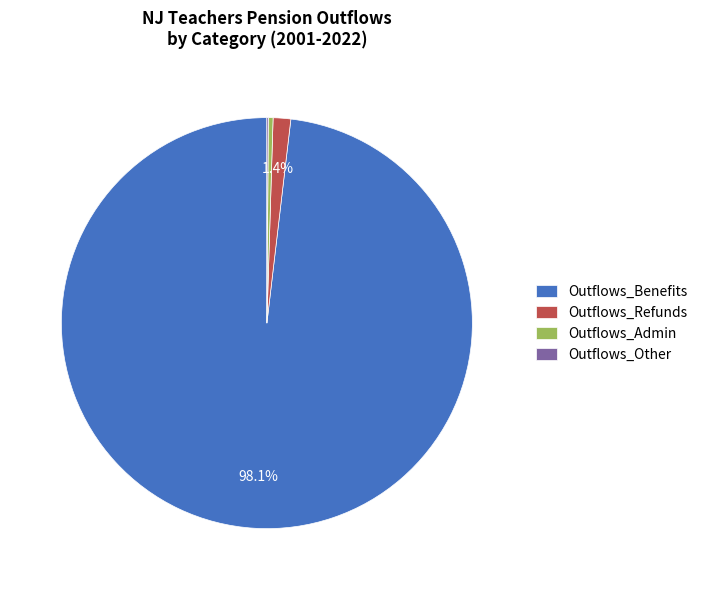

Which category accounts for the majority?

Outflows_Benefits